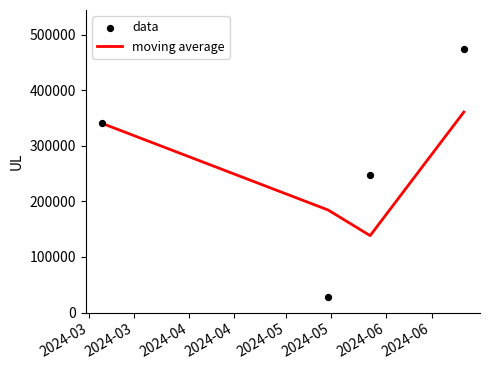

What is the total value across all series at 2024-04?

386615